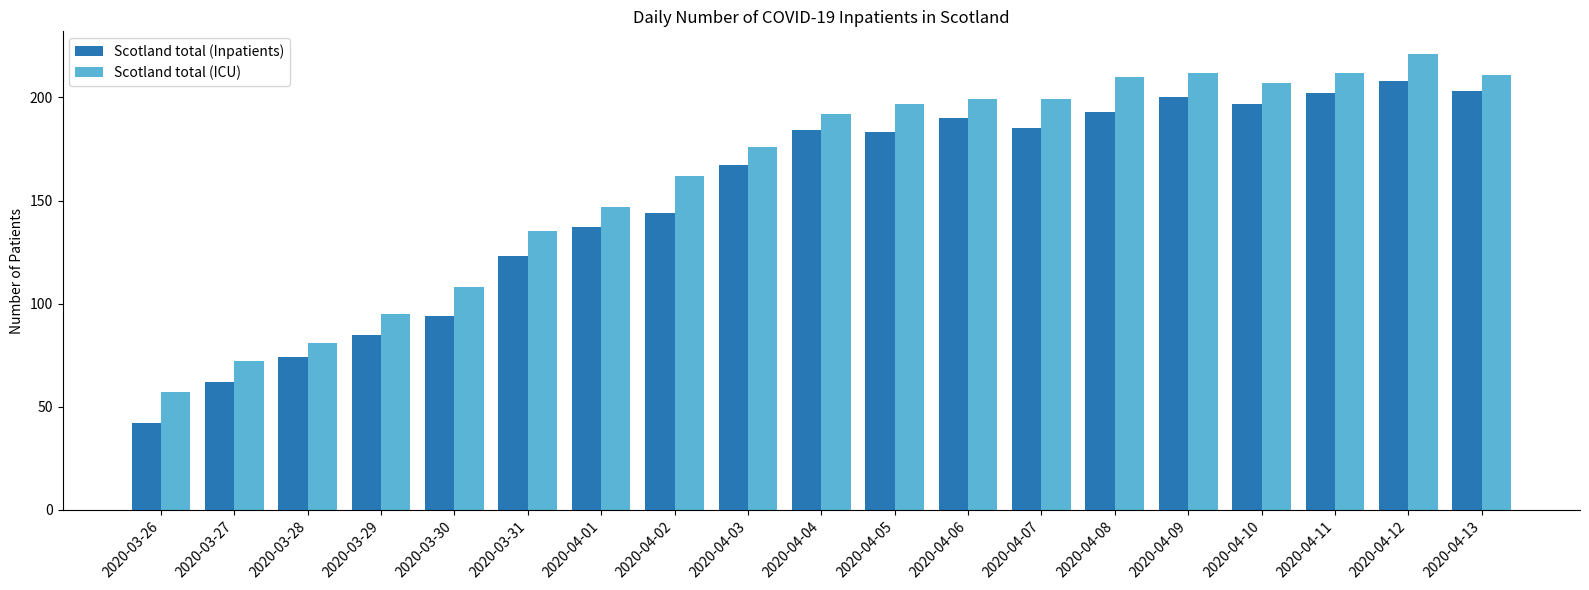

Reading left to right, list all the values displayed in this chart.

Scotland total (Inpatients): 42	62	74	85	94	123	137	144	167	184	183	190	185	193	200	197	202	208	203
Scotland total (ICU): 57	72	81	95	108	135	147	162	176	192	197	199	199	210	212	207	212	221	211